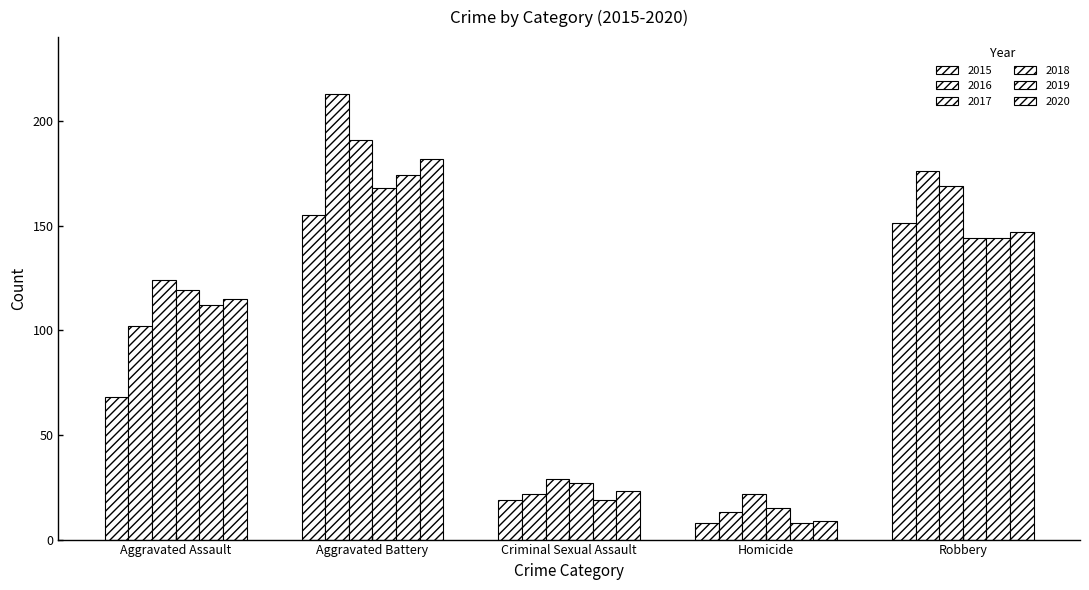

At which label does 2019 reach its minimum?

Homicide